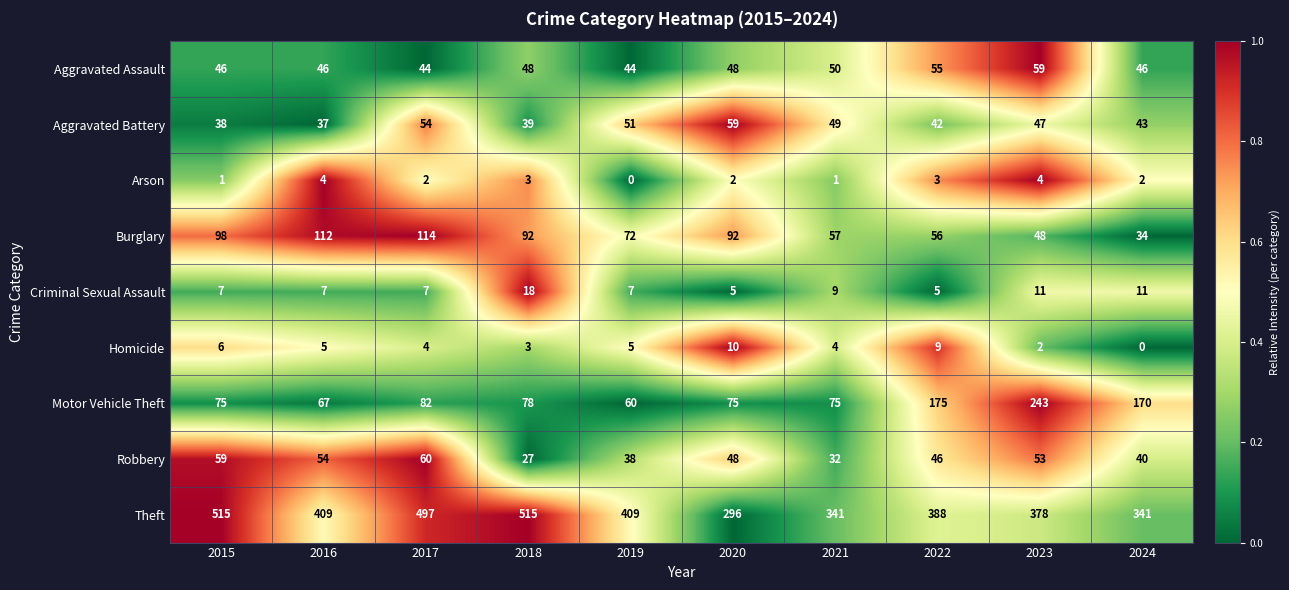

List the labels in order of Robbery value, smallest first.

2018, 2021, 2019, 2024, 2022, 2020, 2023, 2016, 2015, 2017